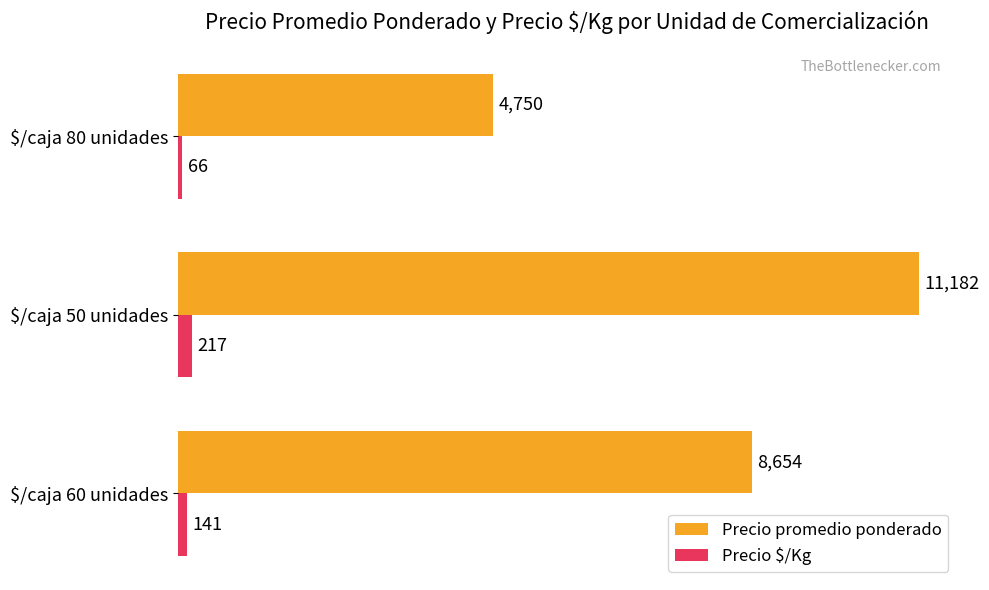

Which series has the largest total across all categories?

Precio promedio ponderado